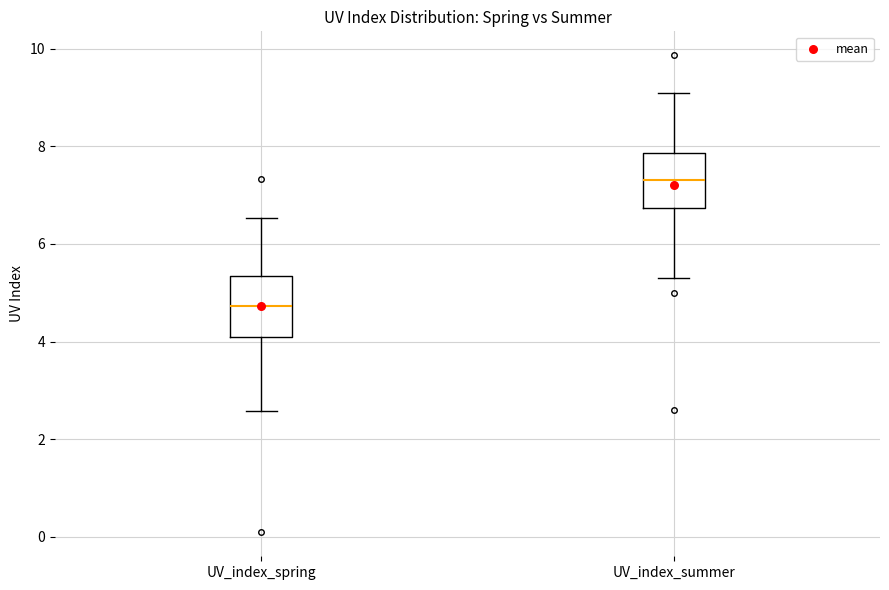

Where does the upper whisker of the box for UV_index_summer end on the y-axis? The values are not printed on the chart, so give them approximately, as read against the axis.

9.0